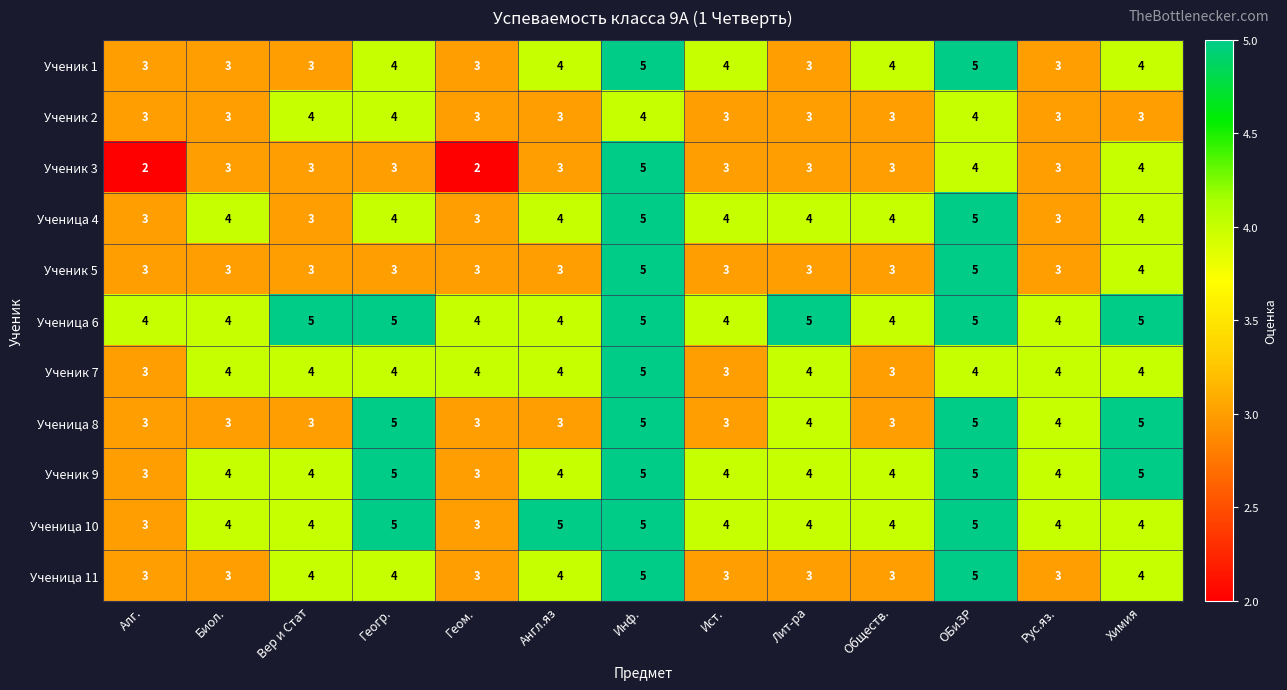

Count the Ученик 2 values in the range 3 to 4.

13